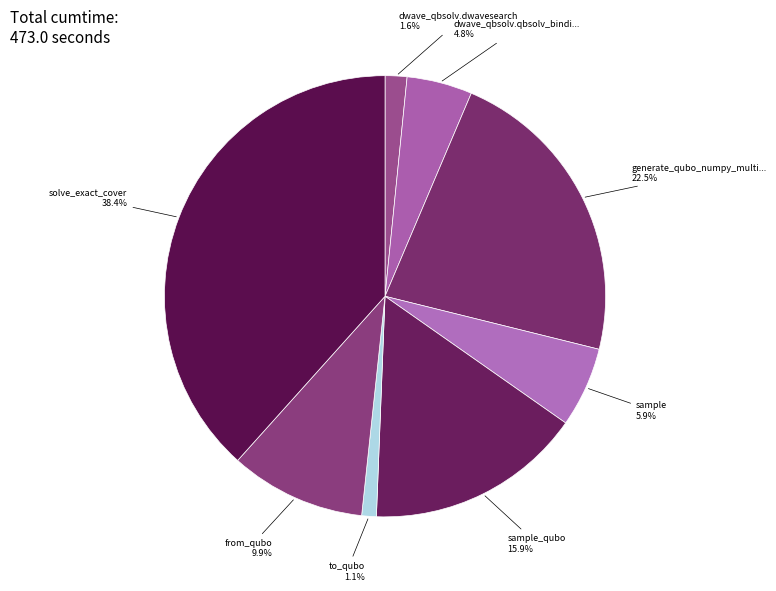

How many segments does this pie chart have?

8